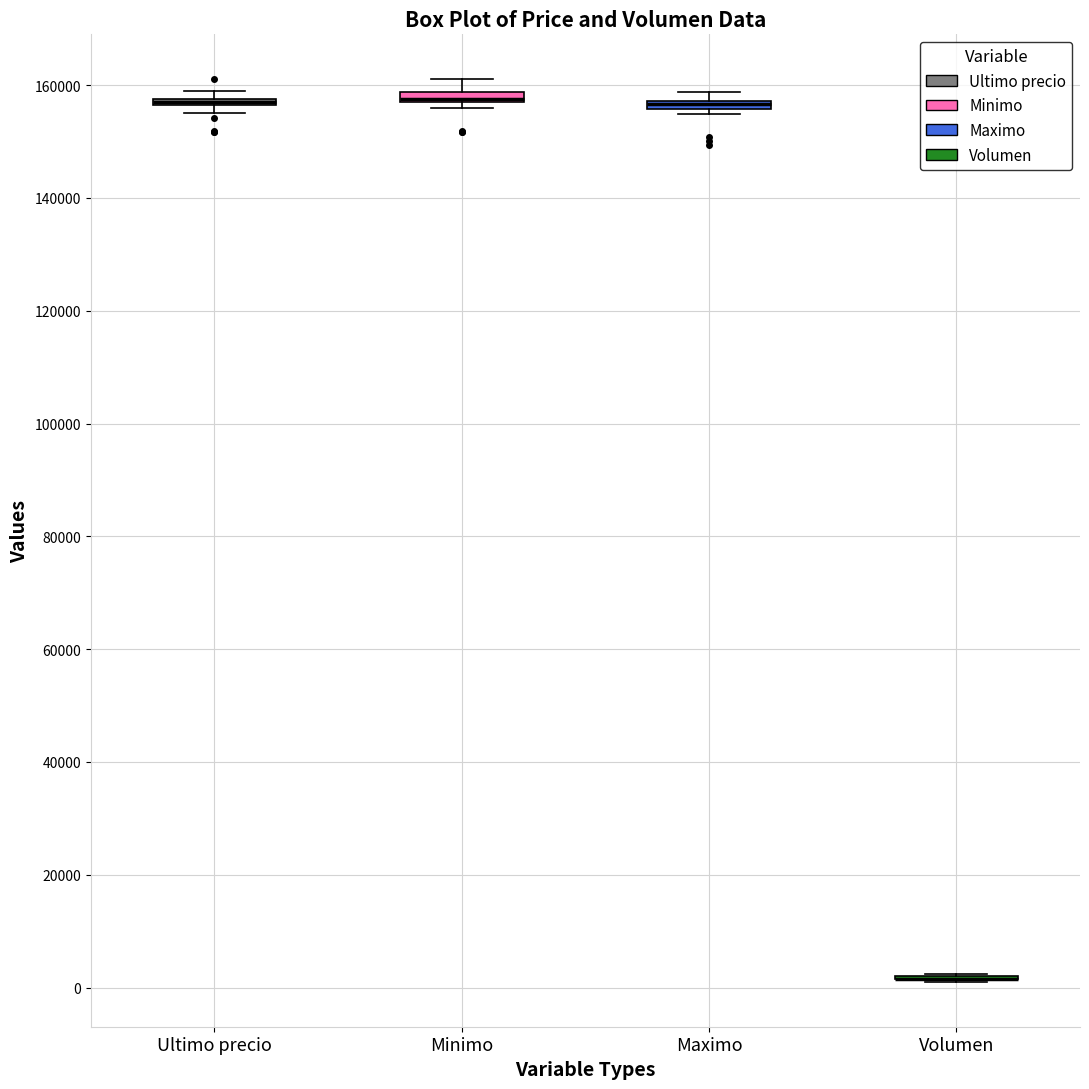

Where is the upper edge of the box for Maximo on the y-axis? The values are not printed on the chart, so give them approximately, as read against the axis.

158000